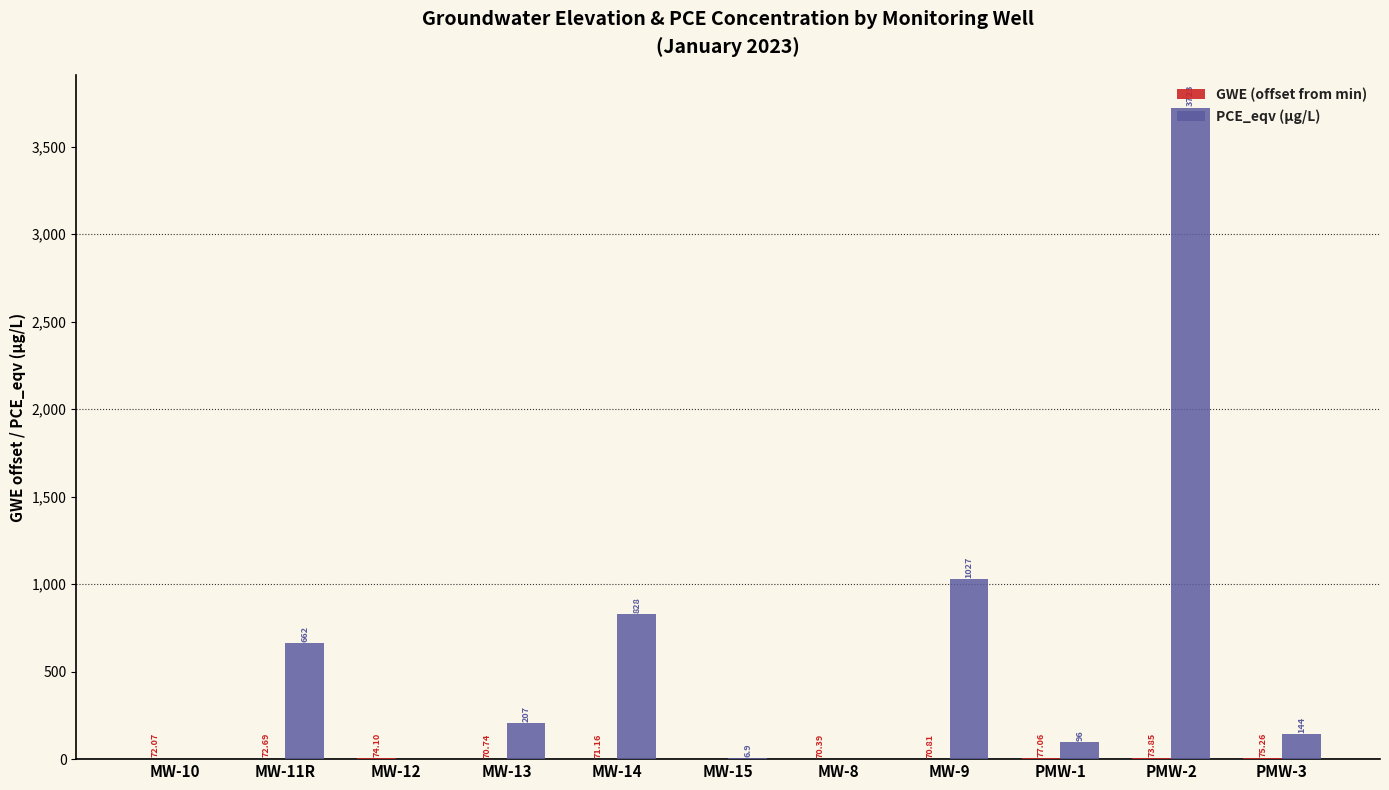

True or false: PCE_eqv (µg/L) has a value of -1759.0 at MW-12.

False